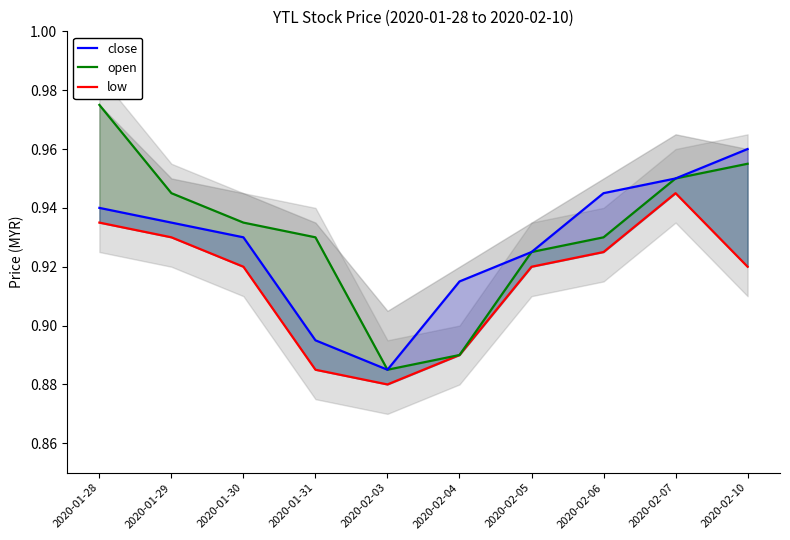

Reading left to right, transcribe all the data shown in this chart.

close: 2020-01-28=0.9	2020-01-29=0.9	2020-01-30=0.9	2020-01-31=0.9	2020-02-03=0.9	2020-02-04=0.9	2020-02-05=0.9	2020-02-06=0.9	2020-02-07=0.9	2020-02-10=1.0
open: 2020-01-28=1.0	2020-01-29=0.9	2020-01-30=0.9	2020-01-31=0.9	2020-02-03=0.9	2020-02-04=0.9	2020-02-05=0.9	2020-02-06=0.9	2020-02-07=0.9	2020-02-10=1.0
low: 2020-01-28=0.9	2020-01-29=0.9	2020-01-30=0.9	2020-01-31=0.9	2020-02-03=0.9	2020-02-04=0.9	2020-02-05=0.9	2020-02-06=0.9	2020-02-07=0.9	2020-02-10=0.9